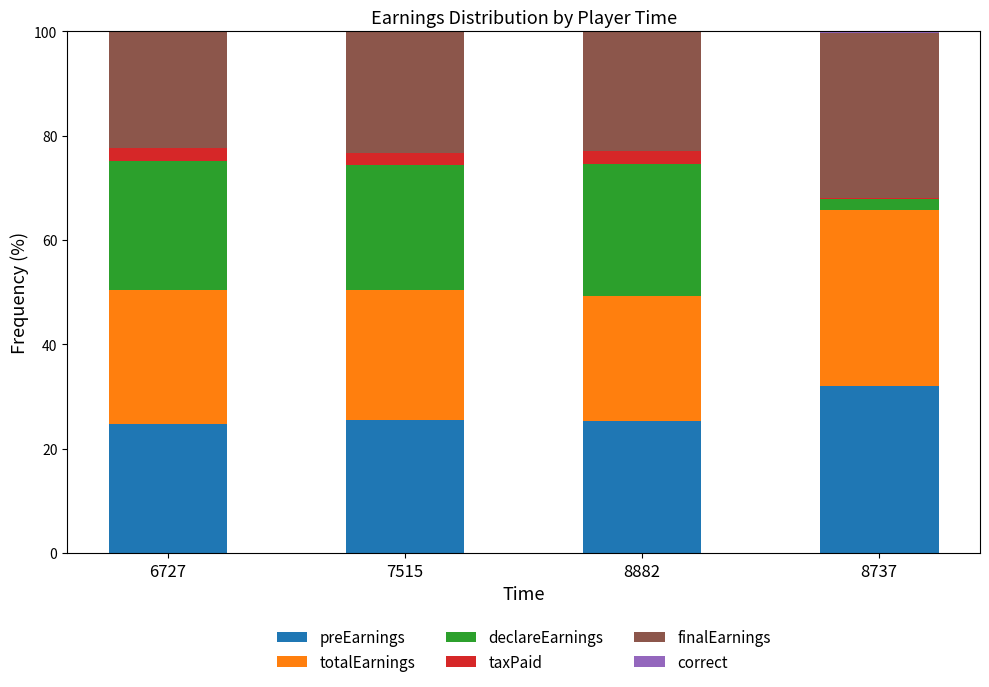

What is the sum of all preEarnings values?

107.5